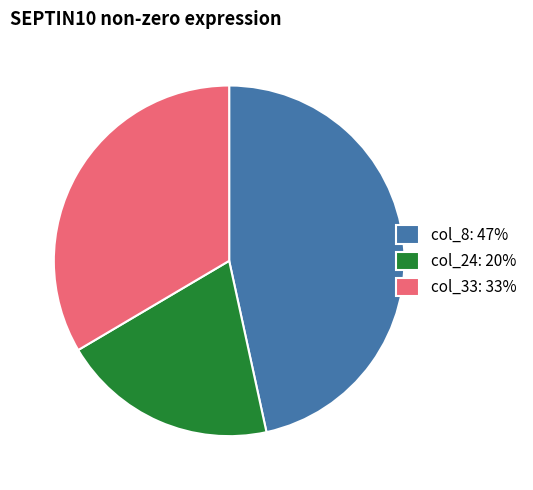

What is the smallest slice in the pie chart?

col_24: 20%